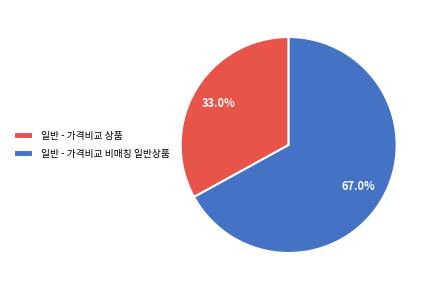

Does 일반 - 가격비교 상품 represent more than half of the total?

No